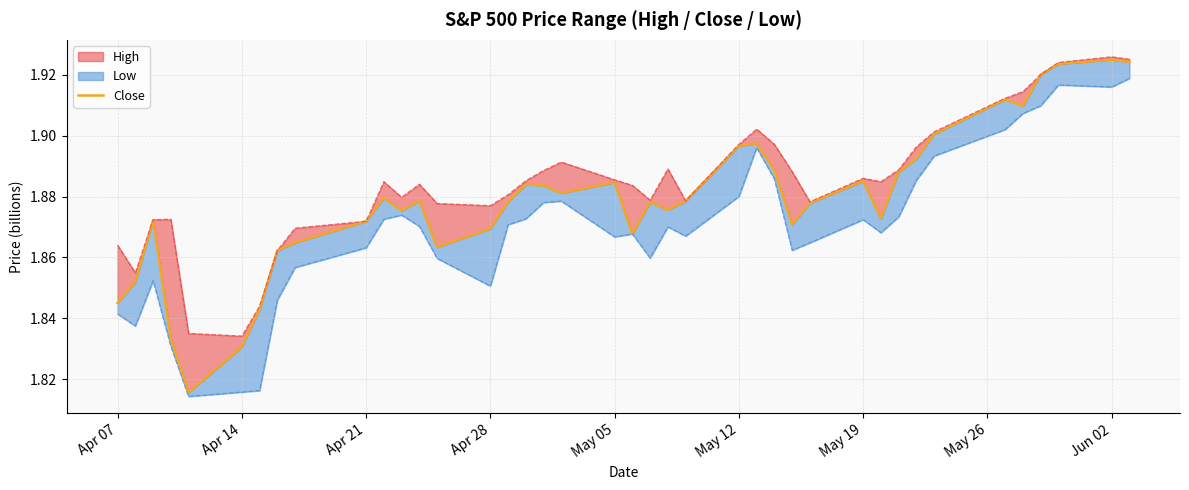

Reading left to right, list all the values displayed in this chart.

1.8	1.9	1.9	1.8	1.8	1.8	1.8	1.9	1.9	1.9	1.9	1.9	1.9	1.9	1.9	1.9	1.9	1.9	1.9	1.9	1.9	1.9	1.9	1.9	1.9	1.9	1.9	1.9	1.9	1.9	1.9	1.9	1.9	1.9	1.9	1.9	1.9	1.9	1.9	1.9